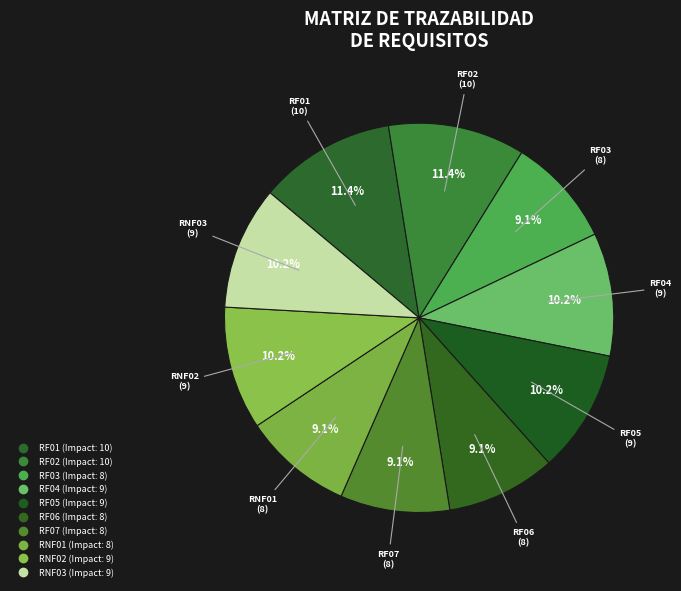

Is it true that RF06 is 22% of the pie?

False